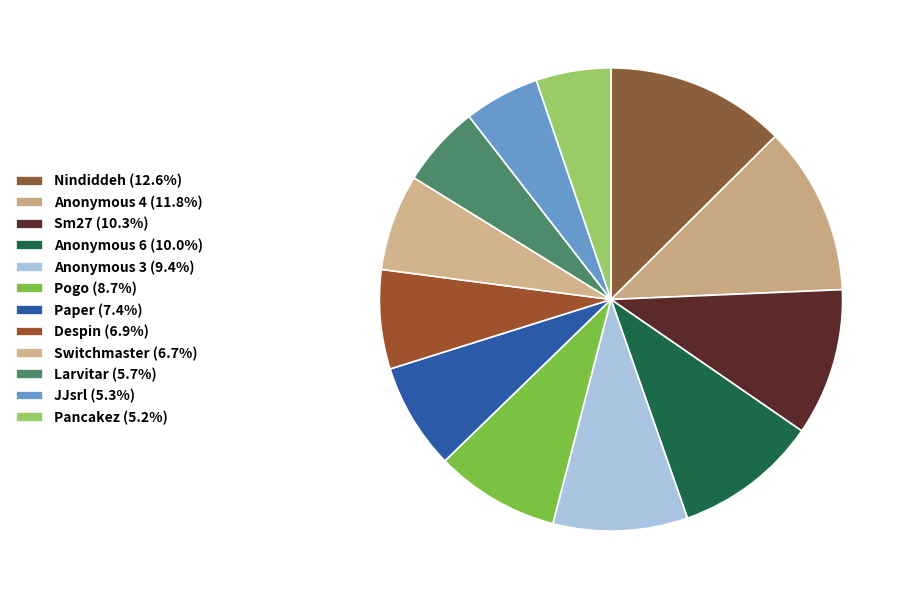

How many slices are in this pie chart?

12